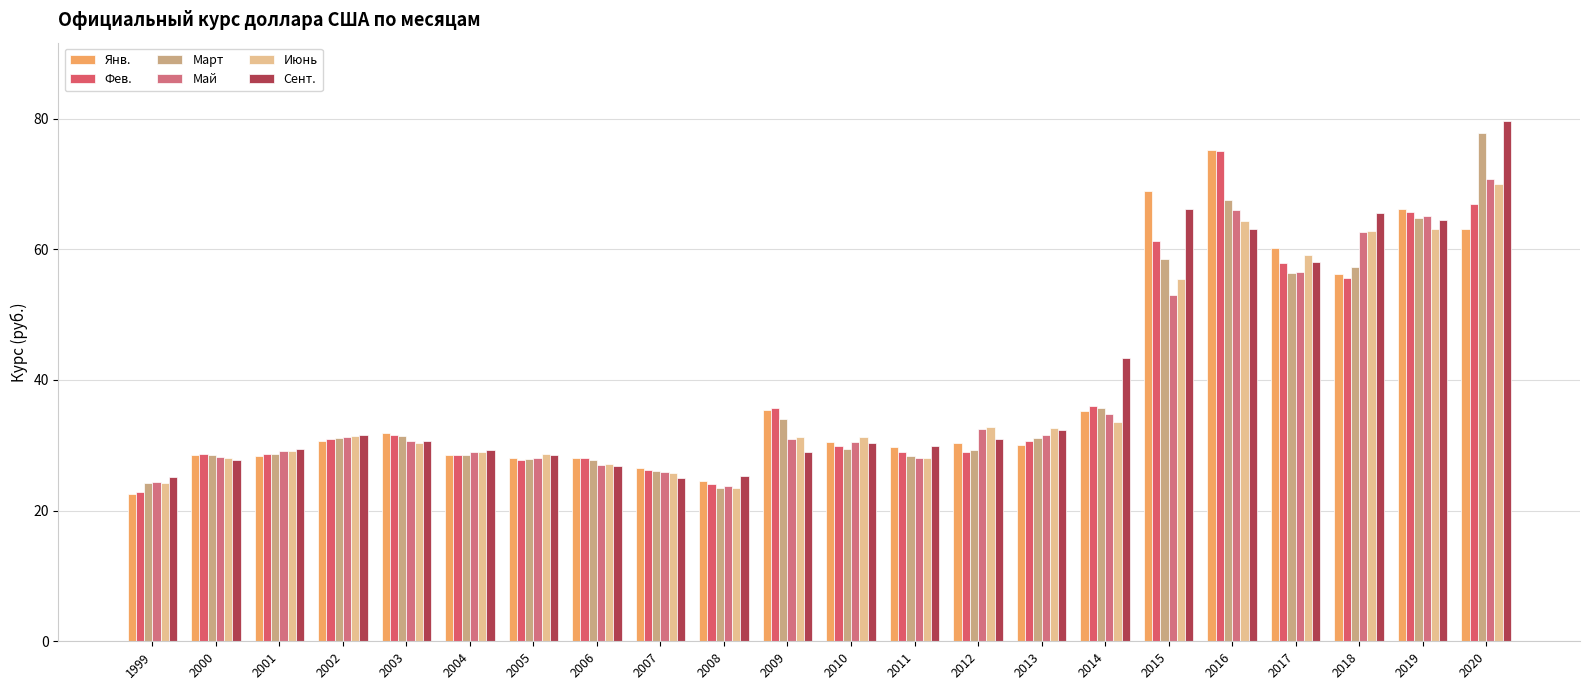

Reading left to right, what are all the values shown in this chart?

Янв.: 1999=22.6	2000=28.6	2001=28.4	2002=30.7	2003=31.8	2004=28.5	2005=28.1	2006=28.1	2007=26.5	2008=24.5	2009=35.4	2010=30.4	2011=29.7	2012=30.4	2013=30.0	2014=35.2	2015=68.9	2016=75.2	2017=60.2	2018=56.3	2019=66.1	2020=63.0
Фев.: 1999=22.9	2000=28.7	2001=28.7	2002=30.9	2003=31.6	2004=28.5	2005=27.8	2006=28.1	2007=26.2	2008=24.1	2009=35.7	2010=29.9	2011=28.9	2012=28.9	2013=30.6	2014=36.0	2015=61.3	2016=75.1	2017=57.9	2018=55.7	2019=65.8	2020=67.0
Март: 1999=24.2	2000=28.5	2001=28.7	2002=31.1	2003=31.4	2004=28.5	2005=27.8	2006=27.8	2007=26.0	2008=23.5	2009=34.0	2010=29.4	2011=28.4	2012=29.3	2013=31.1	2014=35.7	2015=58.5	2016=67.6	2017=56.4	2018=57.3	2019=64.7	2020=77.7
Май: 1999=24.4	2000=28.2	2001=29.1	2002=31.3	2003=30.7	2004=29.0	2005=28.1	2006=27.0	2007=25.9	2008=23.7	2009=31.0	2010=30.5	2011=28.1	2012=32.5	2013=31.6	2014=34.7	2015=53.0	2016=66.1	2017=56.5	2018=62.6	2019=65.1	2020=70.8
Июнь: 1999=24.2	2000=28.1	2001=29.1	2002=31.4	2003=30.4	2004=29.0	2005=28.7	2006=27.1	2007=25.8	2008=23.5	2009=31.3	2010=31.2	2011=28.1	2012=32.8	2013=32.7	2014=33.6	2015=55.5	2016=64.3	2017=59.1	2018=62.8	2019=63.1	2020=70.0
Сент.: 1999=25.1	2000=27.8	2001=29.4	2002=31.6	2003=30.6	2004=29.2	2005=28.5	2006=26.8	2007=24.9	2008=25.2	2009=29.1	2010=30.4	2011=29.9	2012=30.9	2013=32.4	2014=43.4	2015=66.2	2016=63.2	2017=58.0	2018=65.6	2019=64.4	2020=79.7